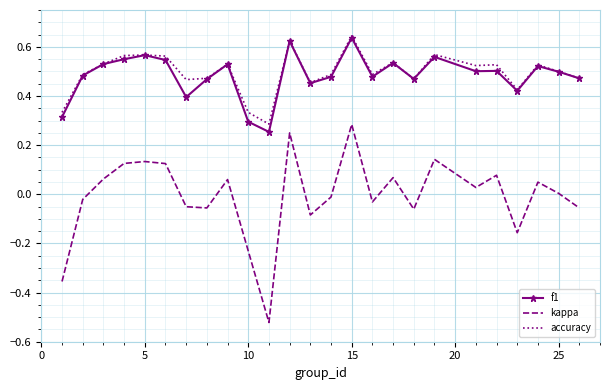

True or false: kappa and accuracy cross at least once.

False